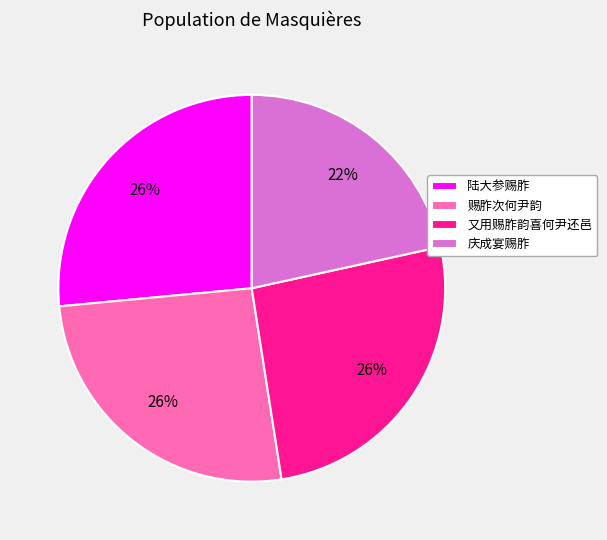

To the nearest percent, what portion does 又用赐胙韵喜何尹还邑 represent?

26%